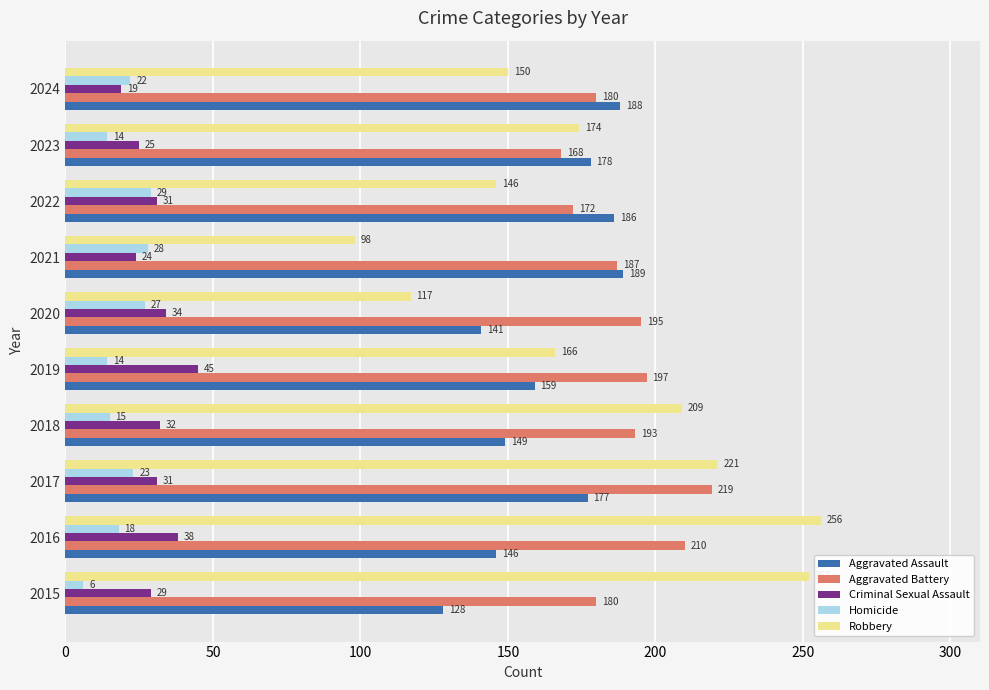

At which label is Homicide closest to 17?

2016